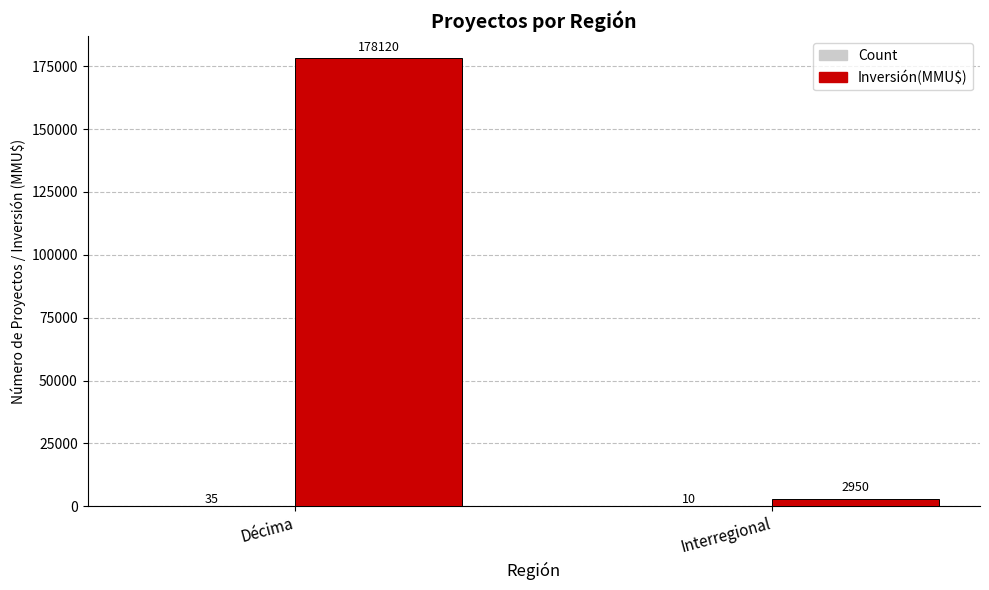

Which category has the highest value across all series?

Décima